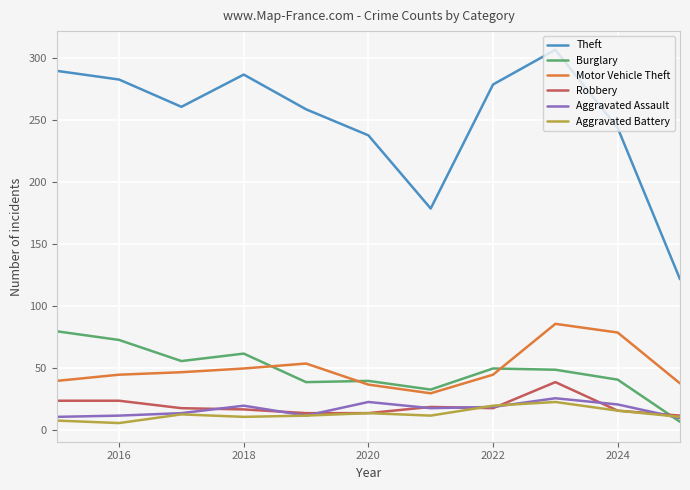

True or false: Burglary has more than 1 interior local peaks.

True